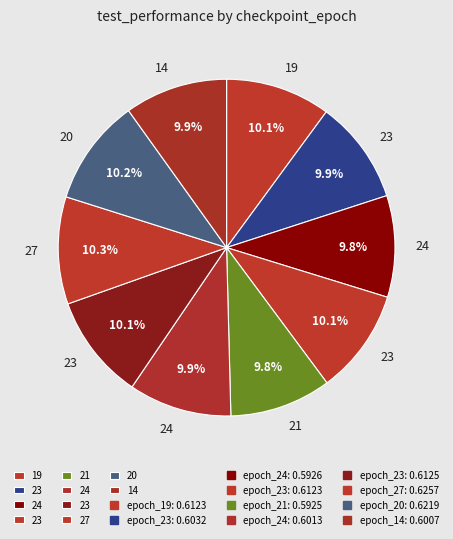

How many segments does this pie chart have?

10